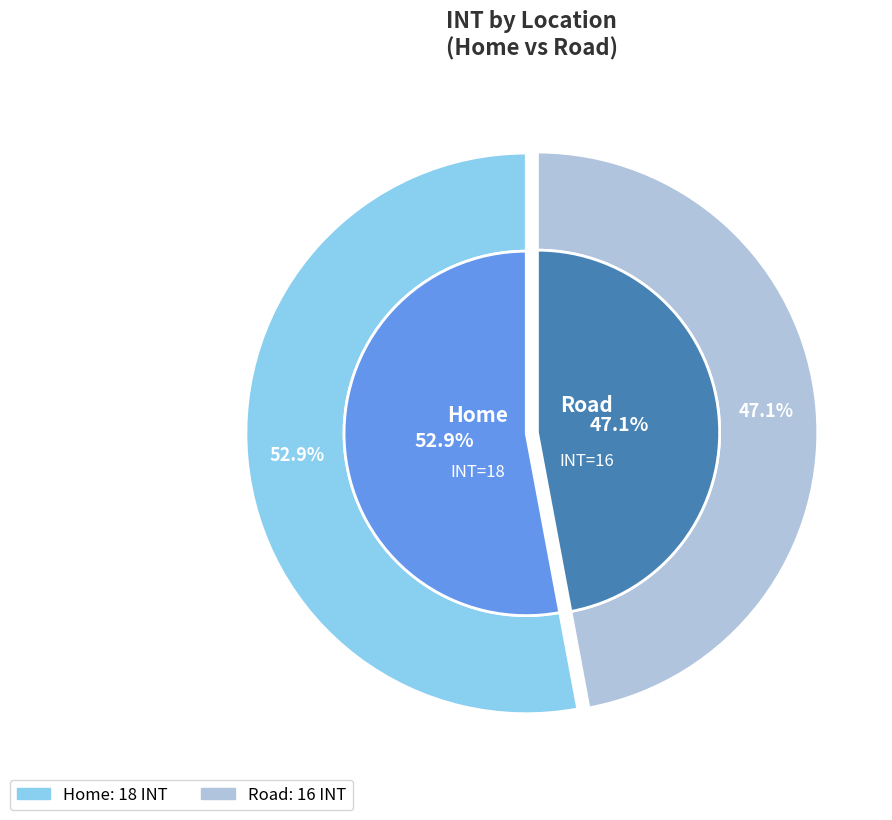

Is it true that Road is 47% of the pie?

True